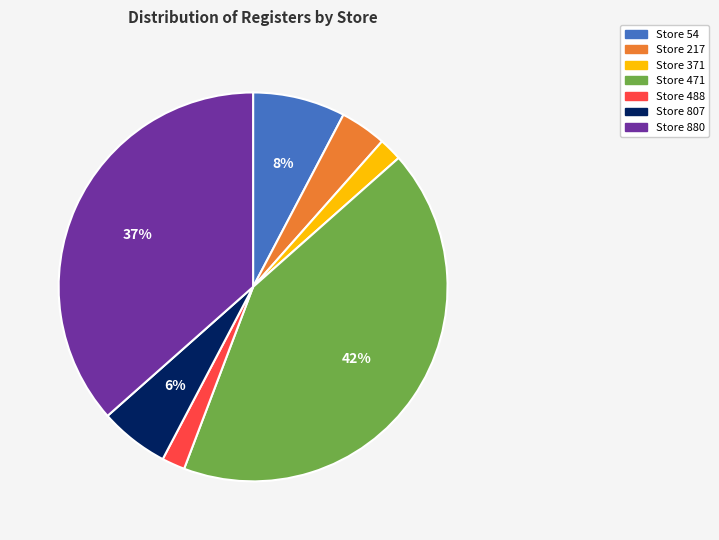

Approximately how many times larger is the value at Store 488 compared to Store 371?

1.0